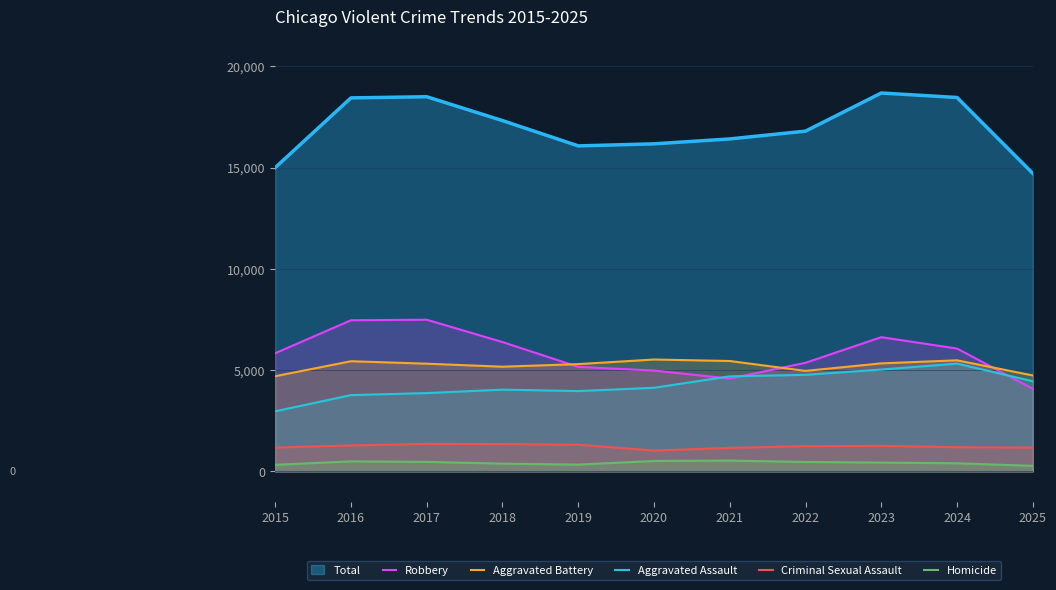

At which category is the sum across all series the highest?

2023